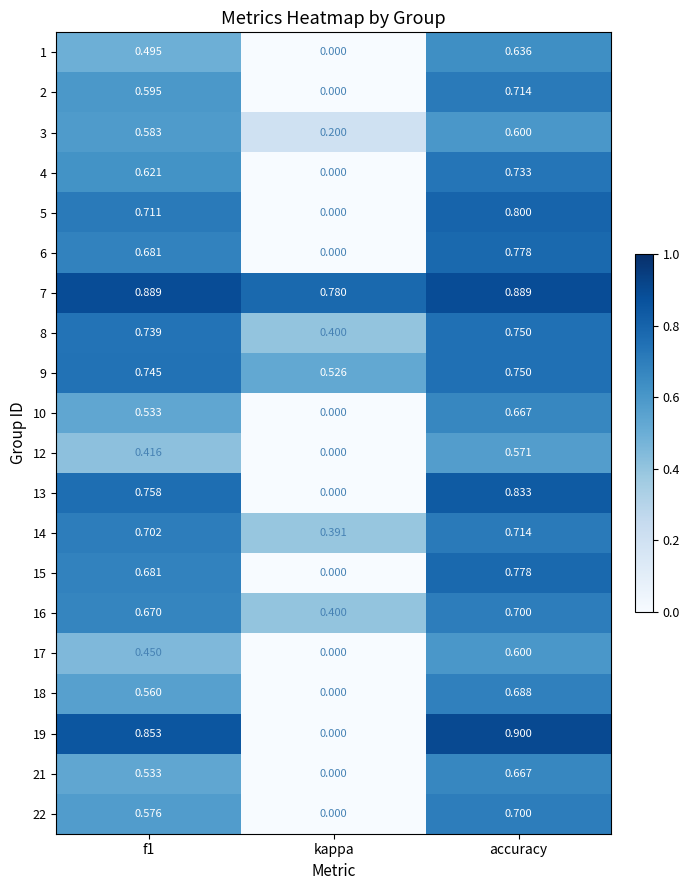

How many data points does each series have?

3